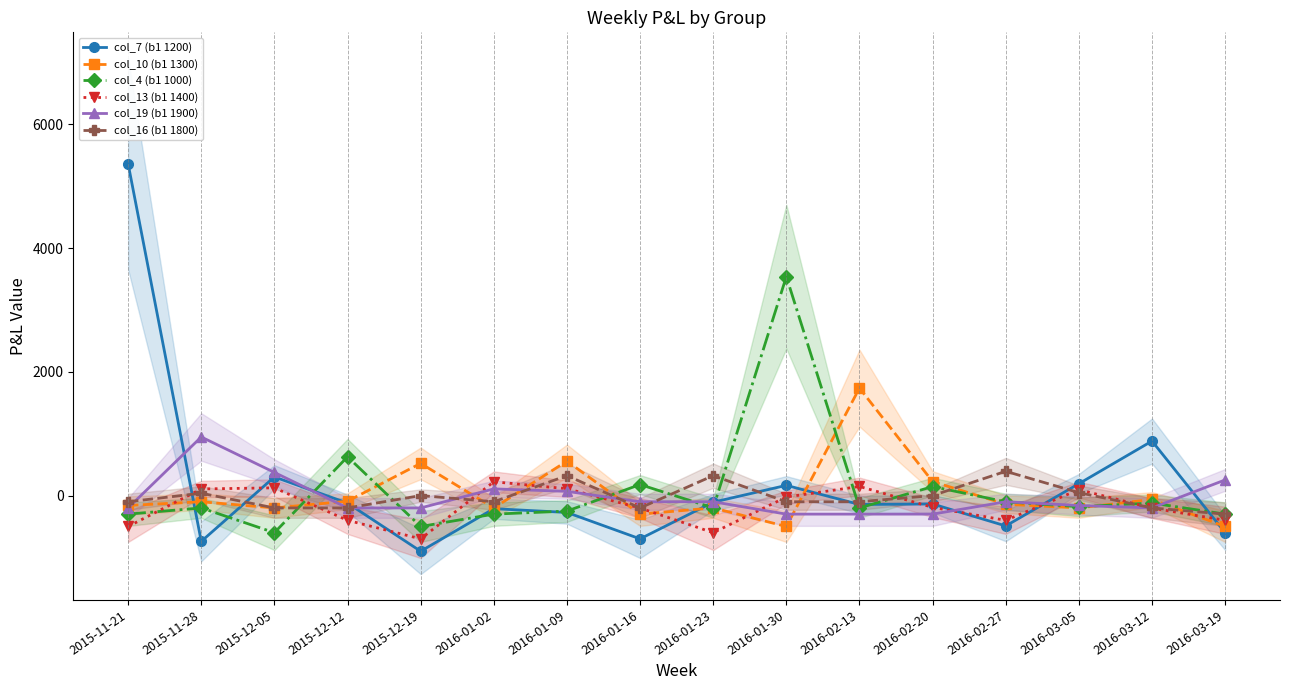

What is the label of the 6th point from the left?

2016-01-02